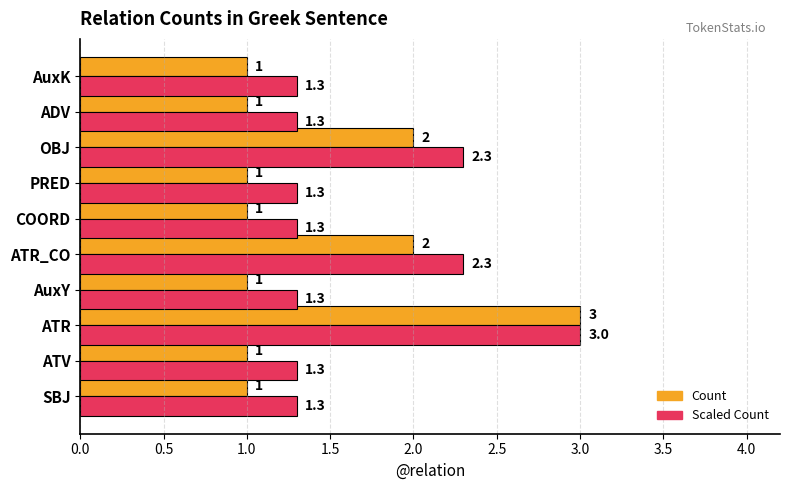

At which category is the sum across all series the highest?

ATR